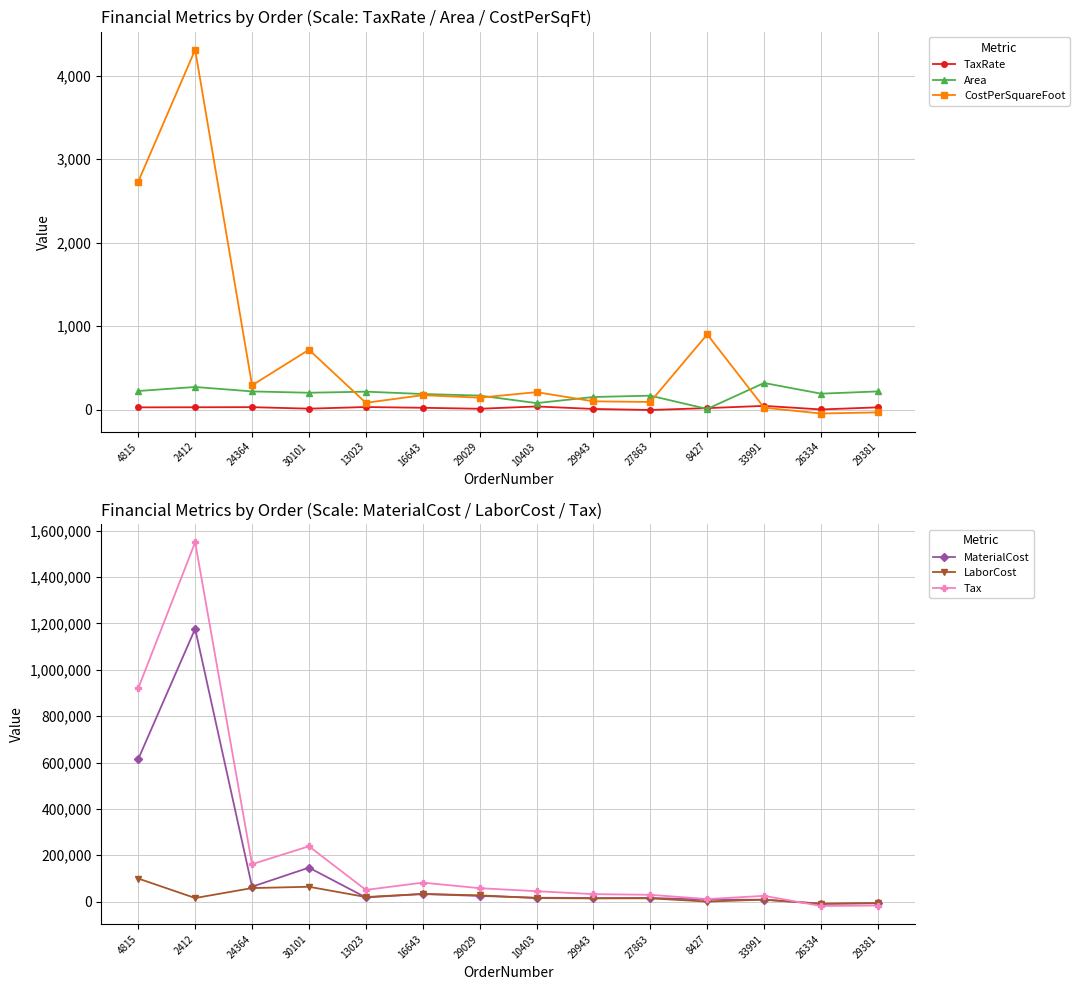

At which category does Area reach its first local valley?

30101